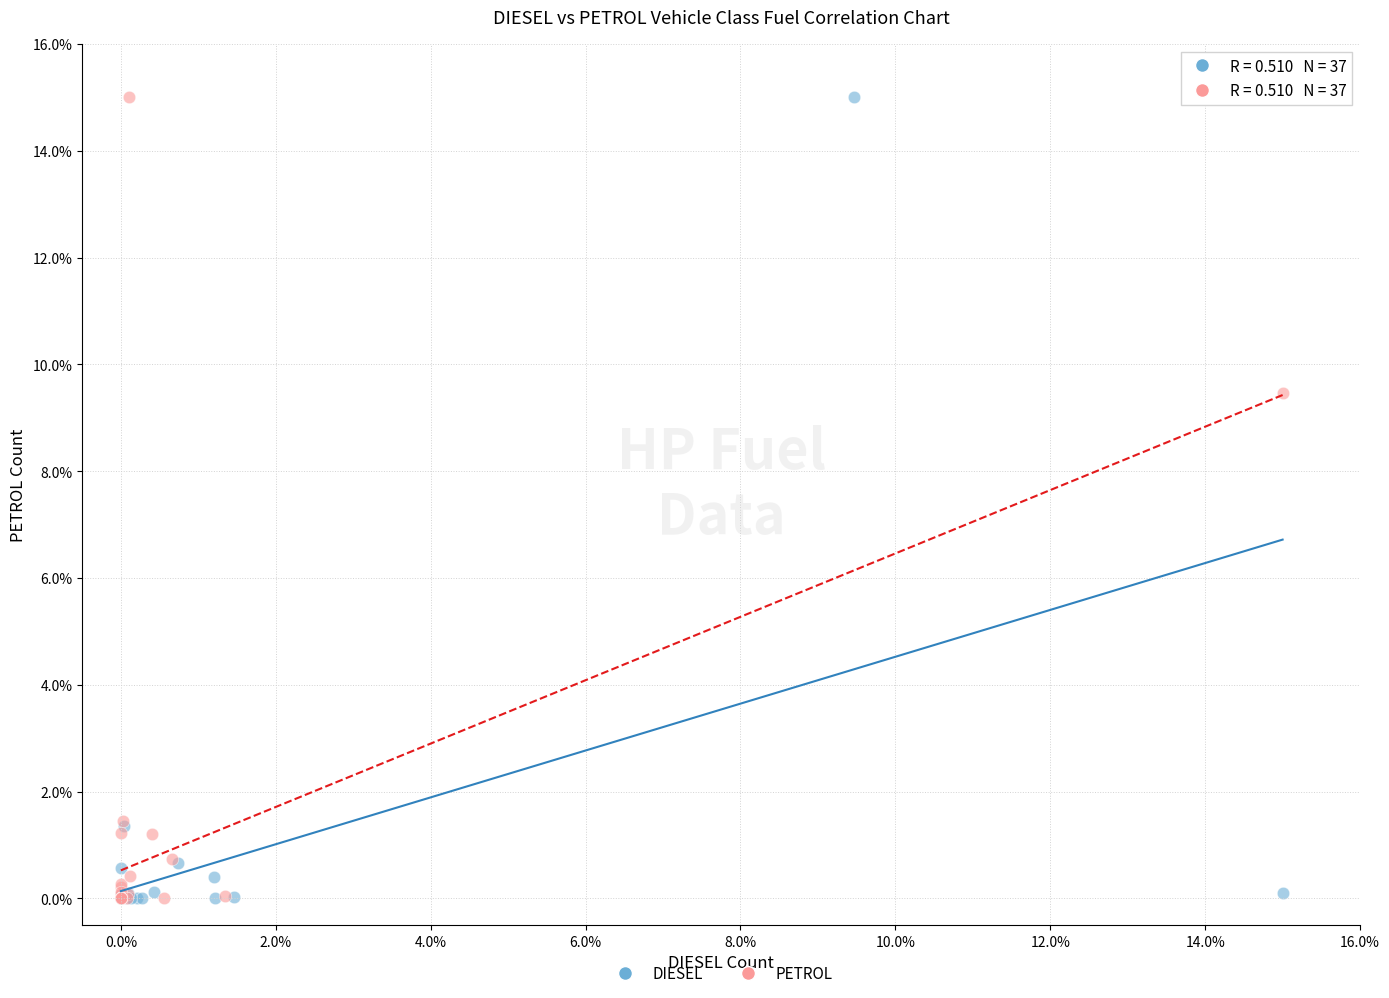

What are all the series names shown in the legend?

DIESEL, PETROL